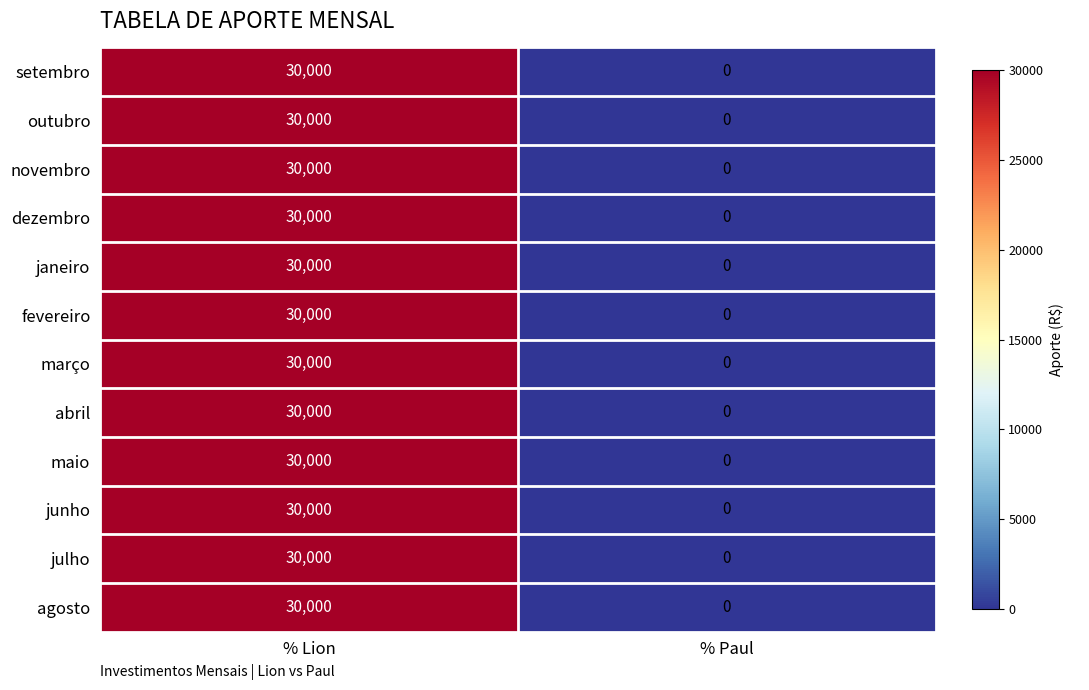

What is the sum of all setembro values?

30000